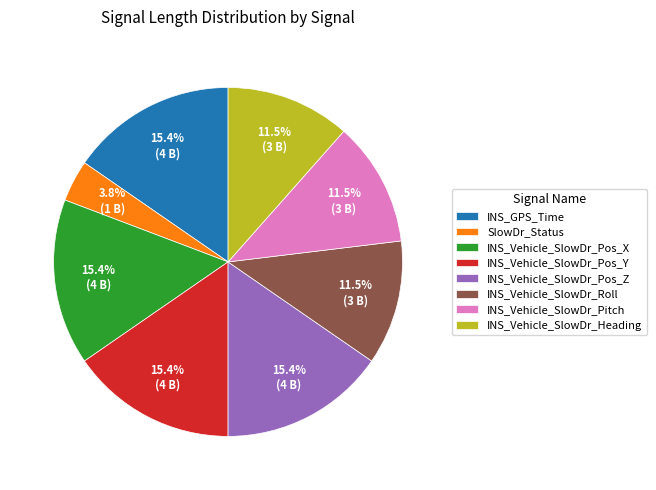

How many slices are in this pie chart?

8